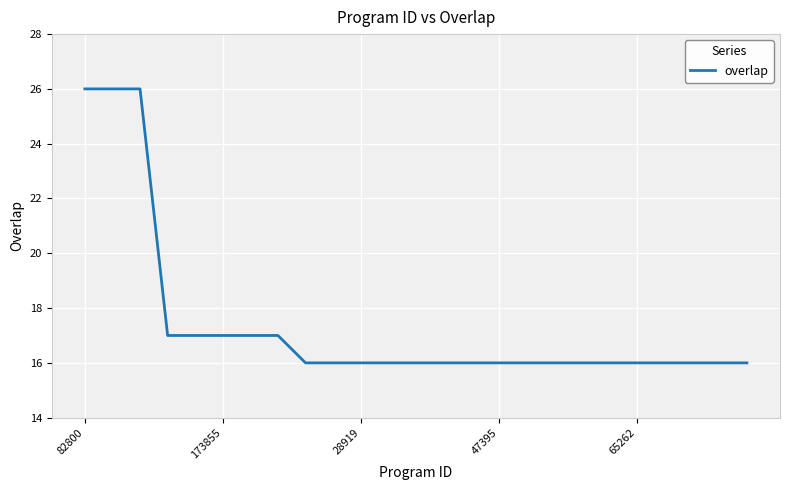

What is the minimum value shown in the chart?

16